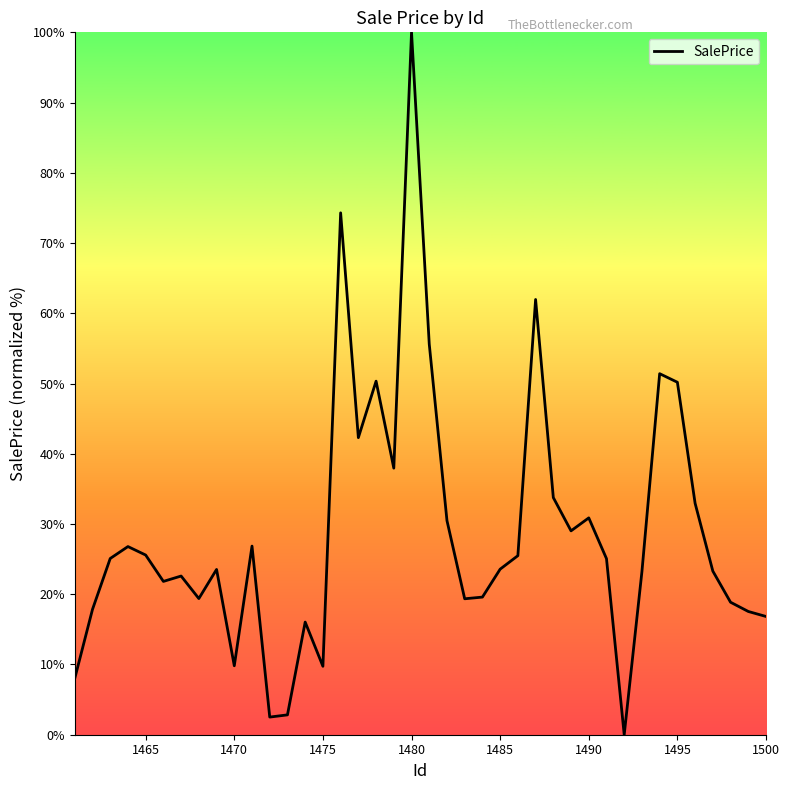

What is the maximum value shown in the chart?

100.0